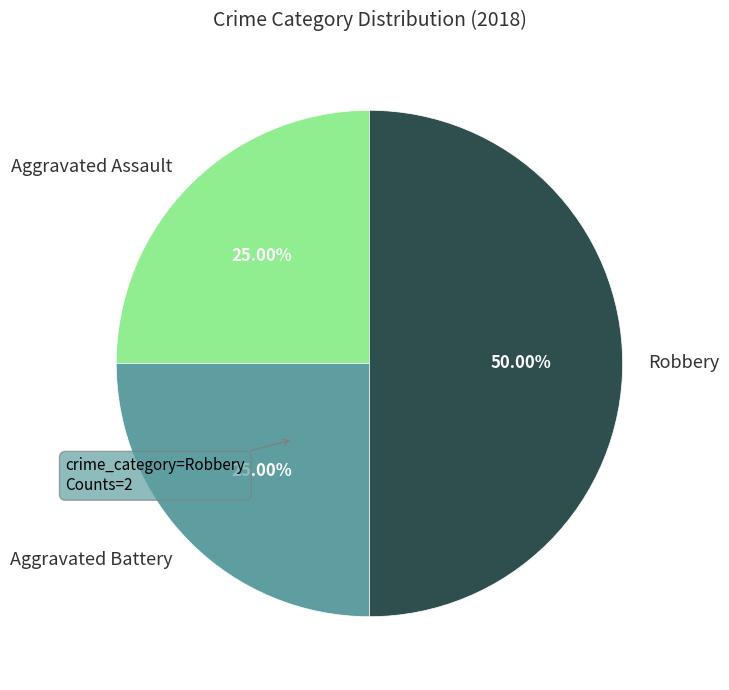

Combined, do Robbery and Aggravated Battery account for over 50%?

Yes